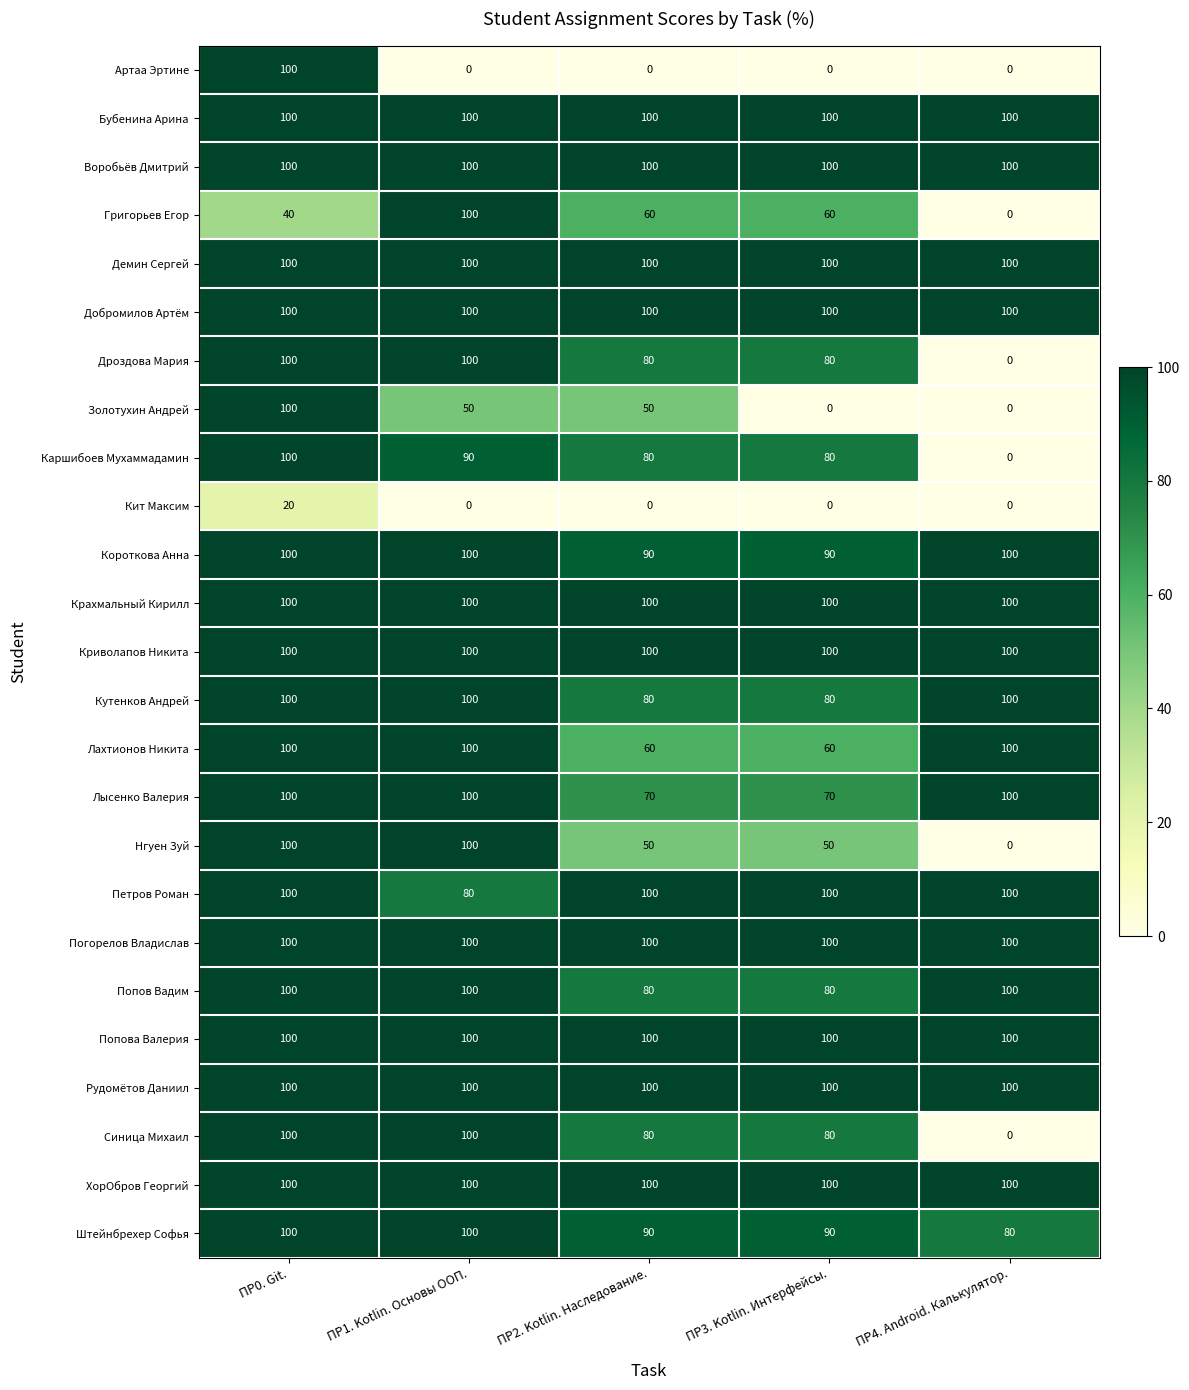

What is the average value of the Попова Валерия series?

100